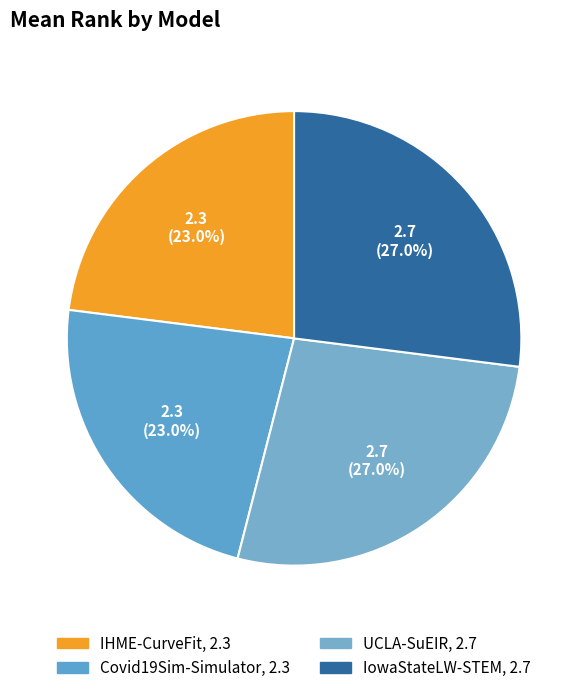

How many segments does this pie chart have?

4